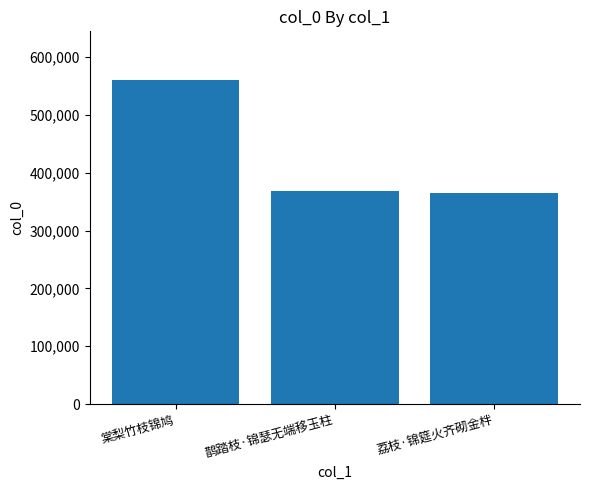

What is the label of the 3rd bar from the right?

棠梨竹枝锦鸠